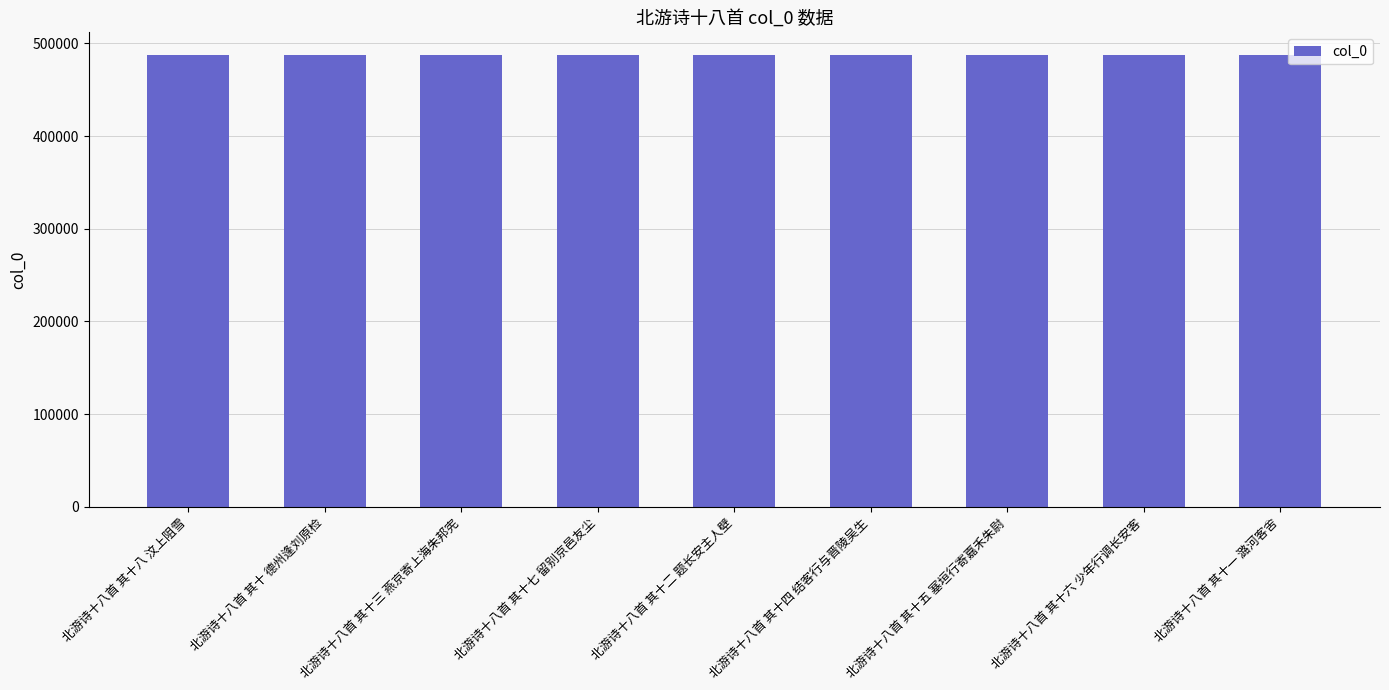

What is the value of the 1st bar from the left?

487467